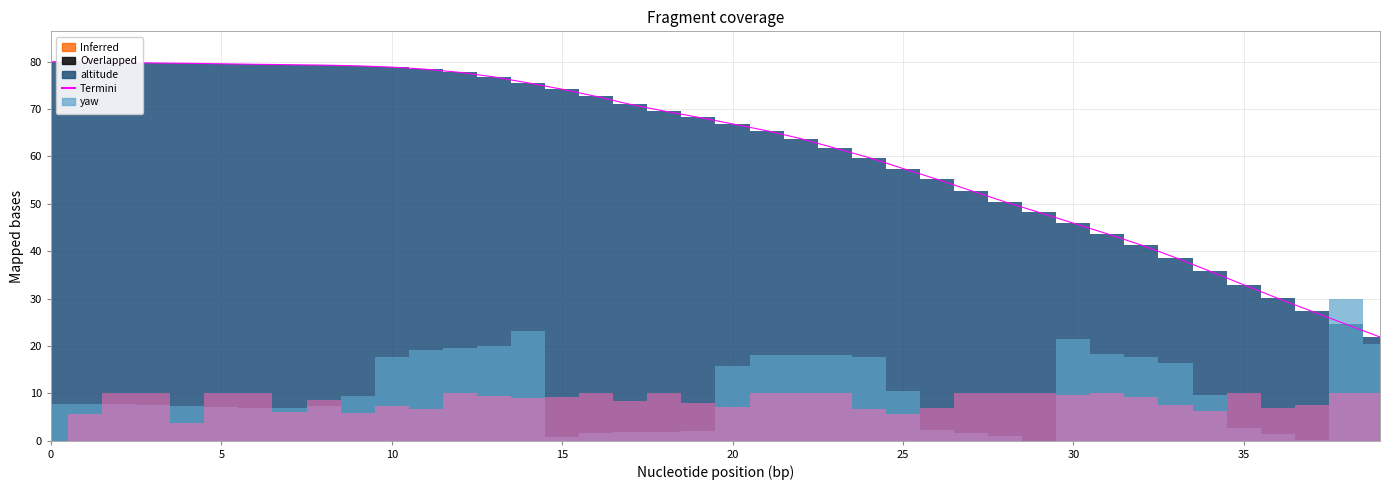

Is it true that the value at 10 is 78.9?

True